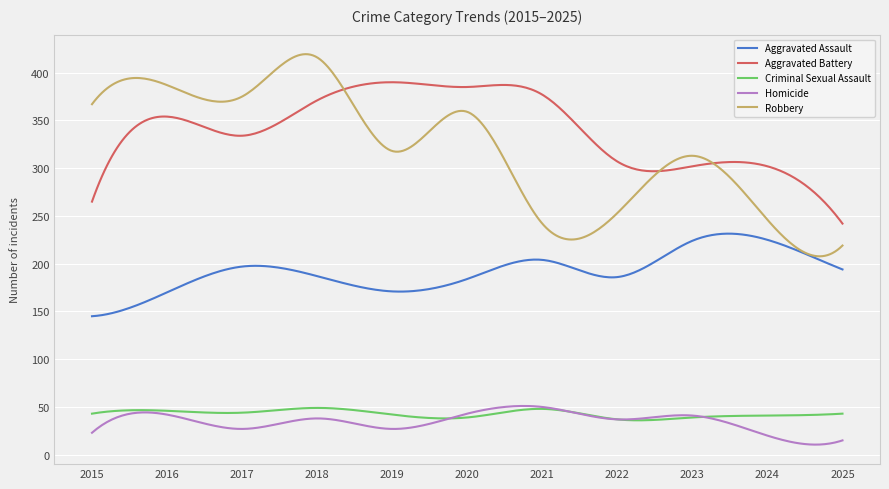

What is the minimum value shown in the chart?

10.6